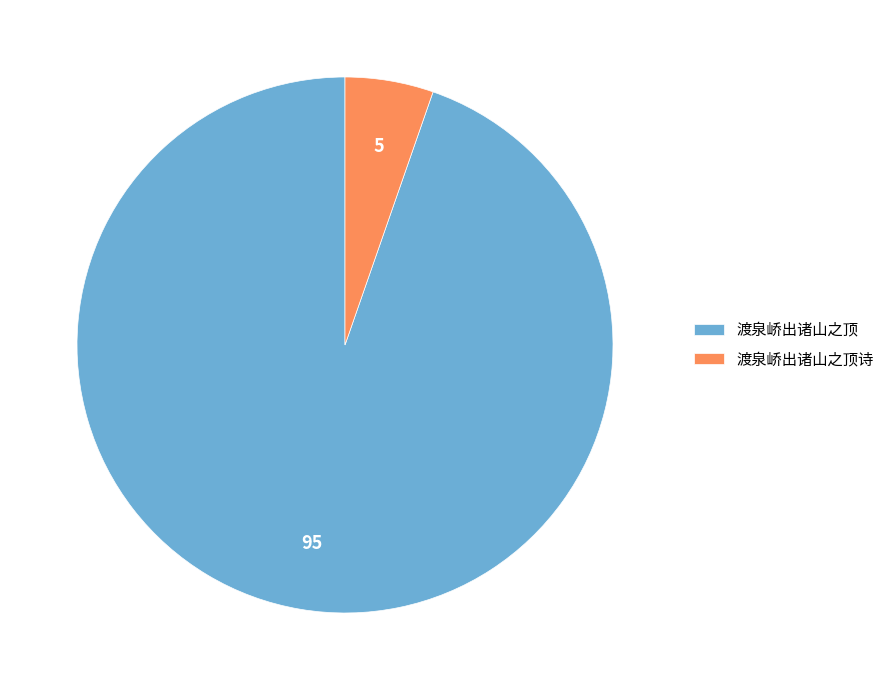

Count the number of slices in the pie.

2